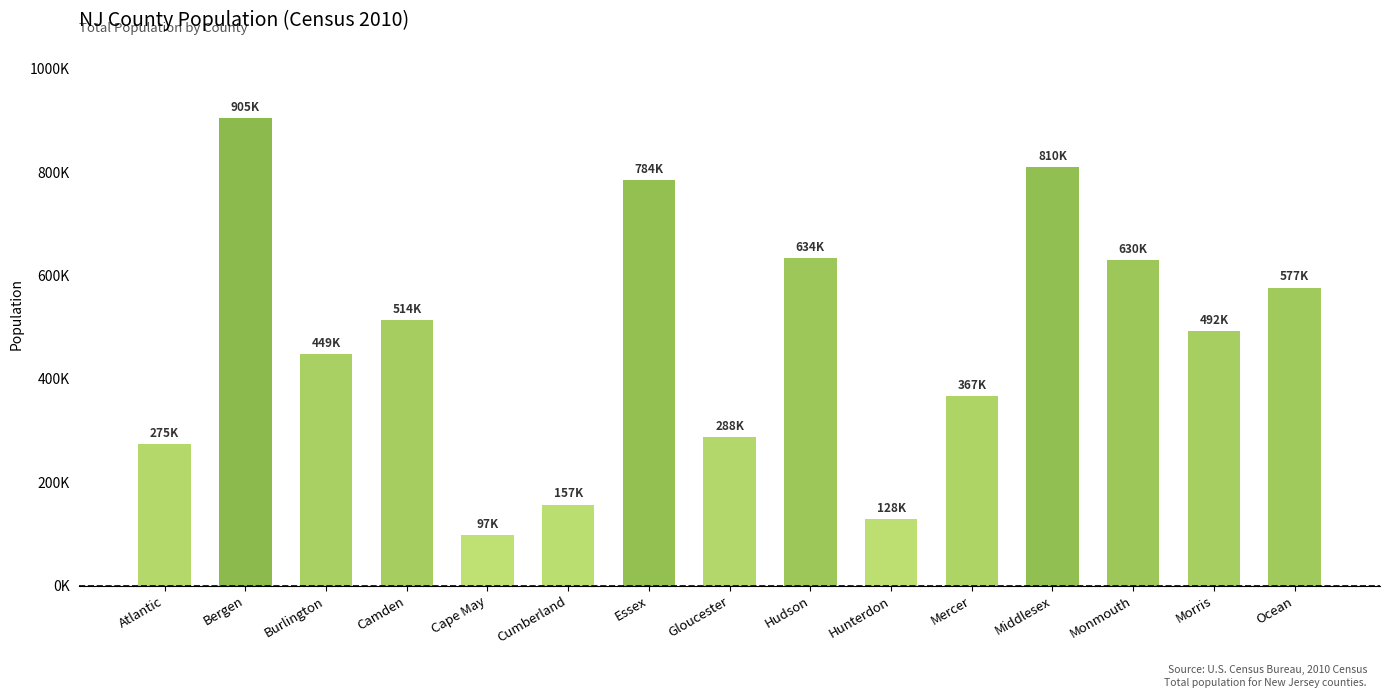

What is the difference between the second highest and second lowest values?

681511